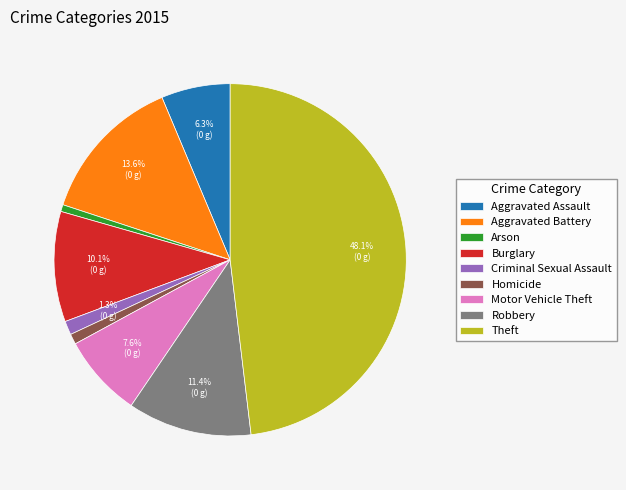

Between Burglary and Motor Vehicle Theft, which is larger?

Burglary